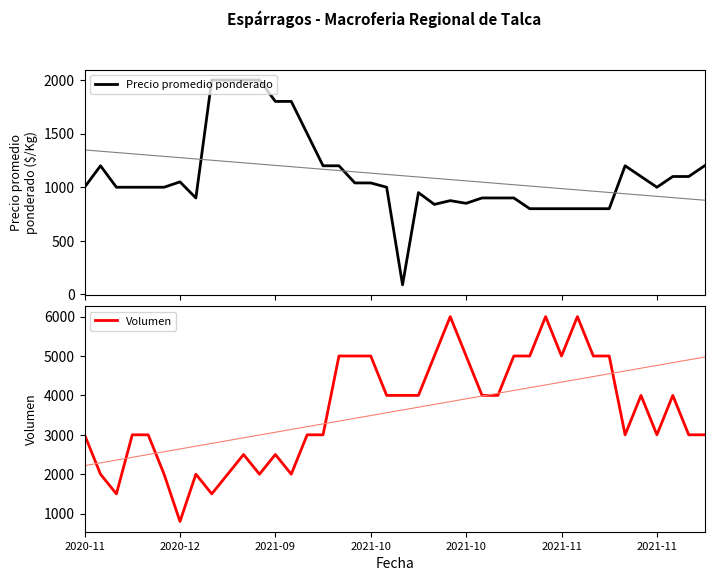

What is the highest value of the Precio promedio ponderado series?

2000